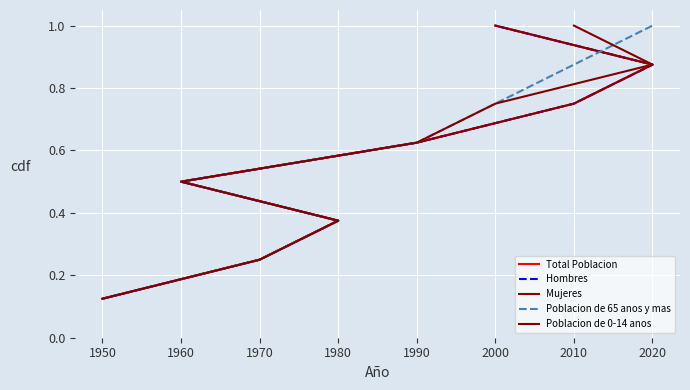

True or false: Hombres has more than 2 interior local peaks.

False